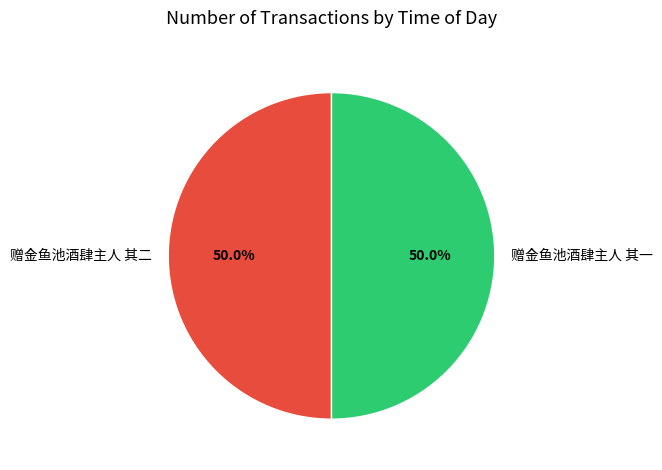

What percentage is NOT represented by 赠金鱼池酒肆主人 其二?

50.0%